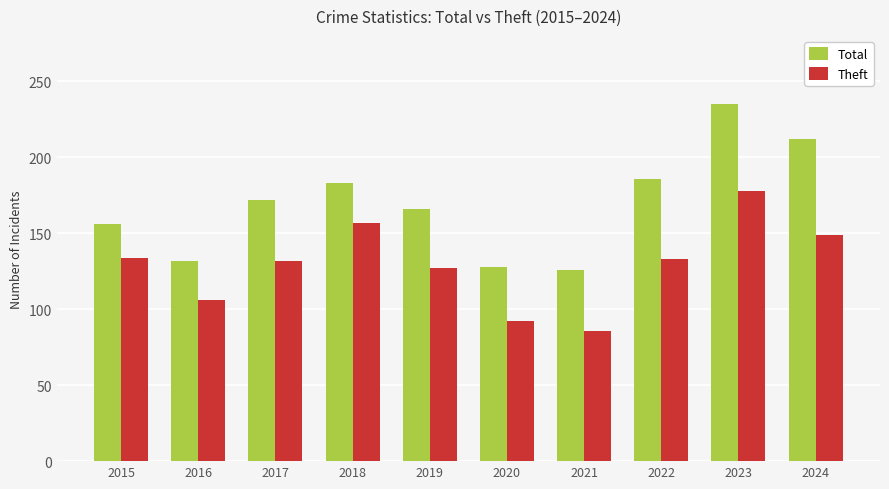

How many values in the Theft series are below 133?

5